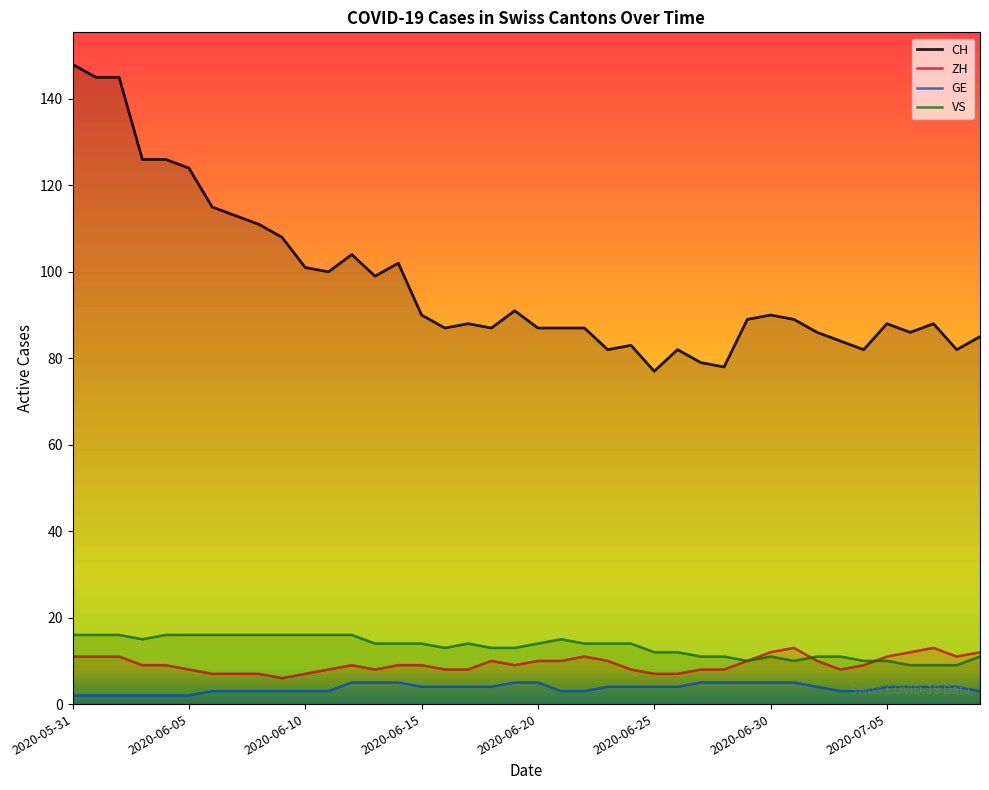

Where is the first local minimum for CH?

2020-06-11